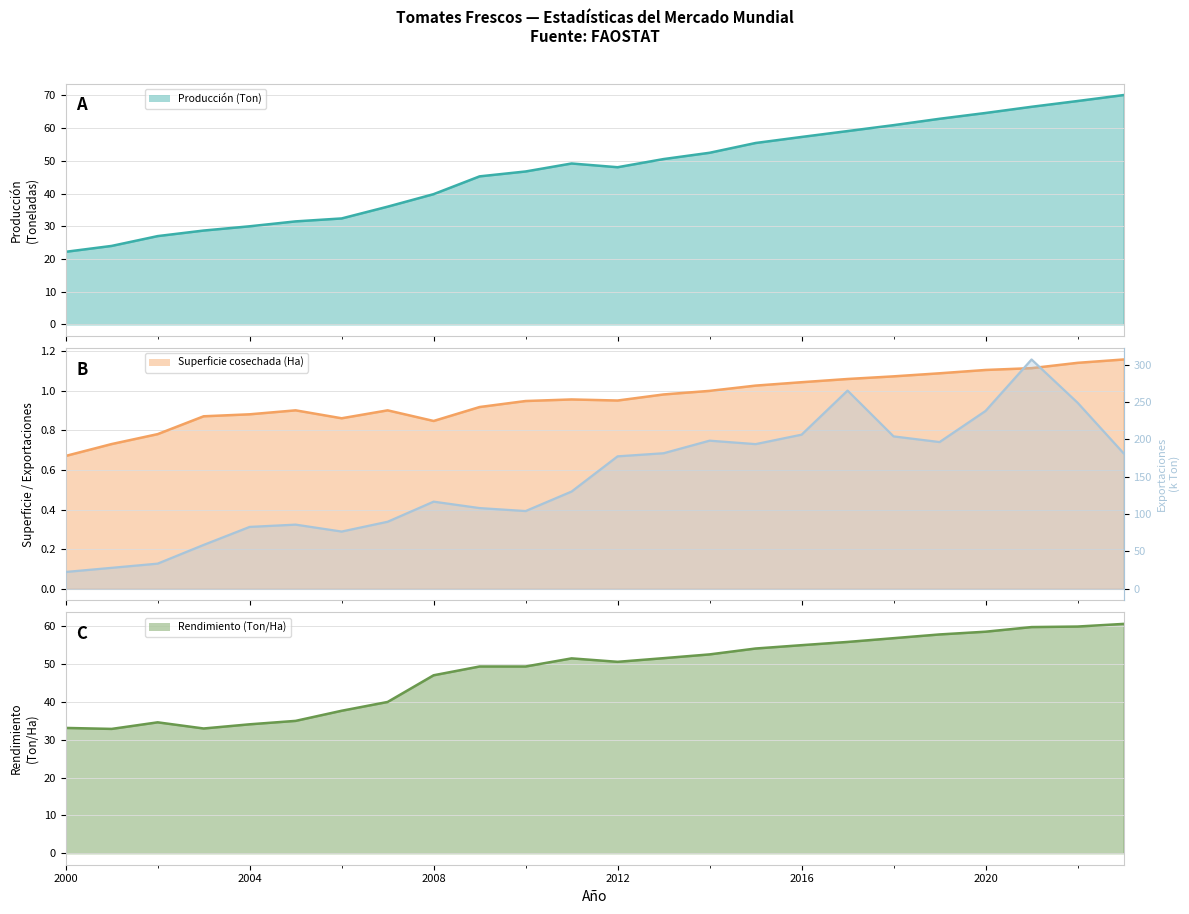

What is the difference between the second highest and second lowest values in the Exportaciones (Ton) series?

237.2